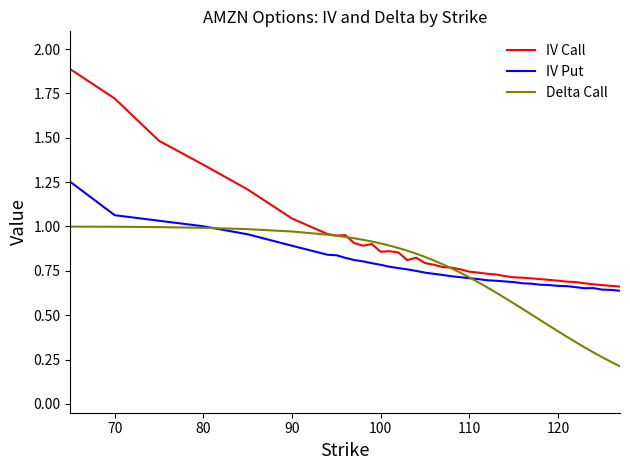

What is the sum of all IV Call values?

35.0